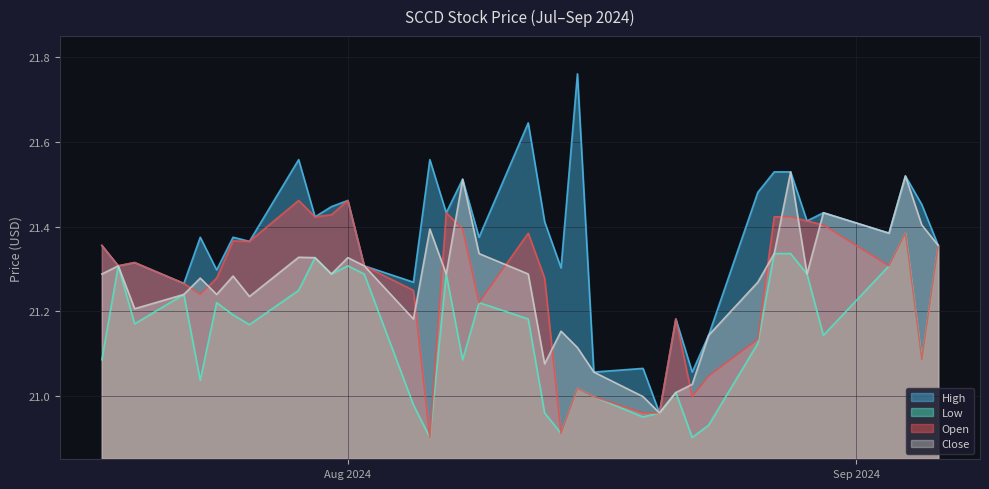

True or false: Close has more than 1 interior local peaks.

True